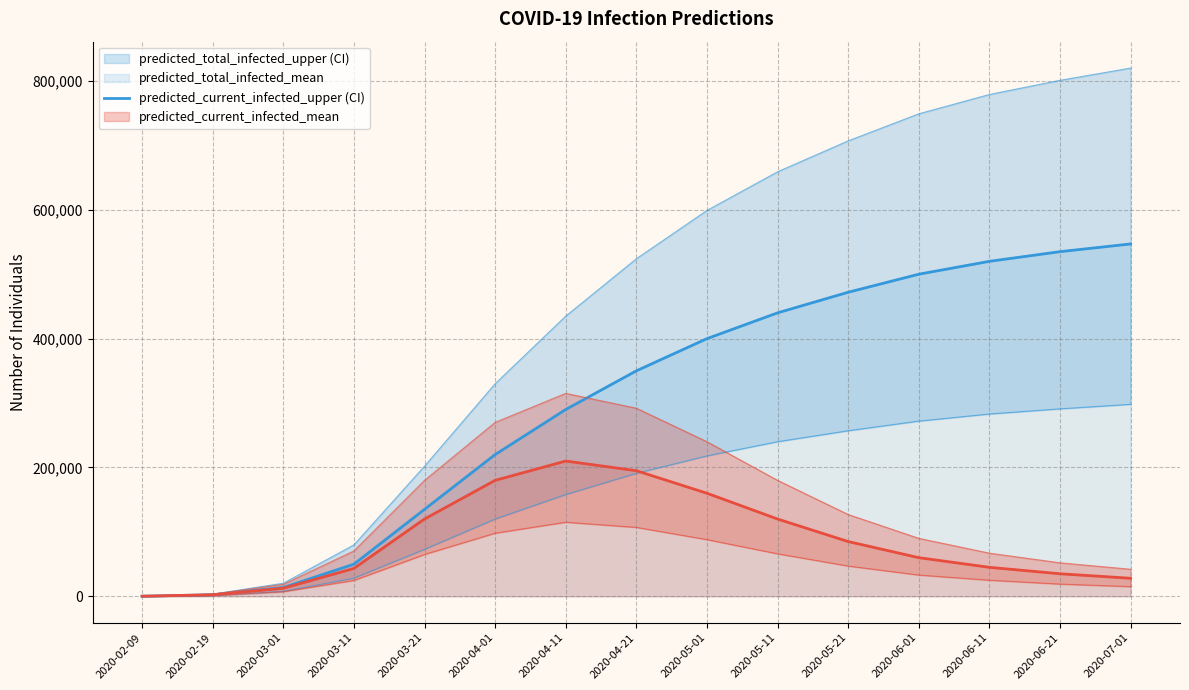

True or false: predicted_current_infected_mean and predicted_total_infected_mean cross at least once.

False